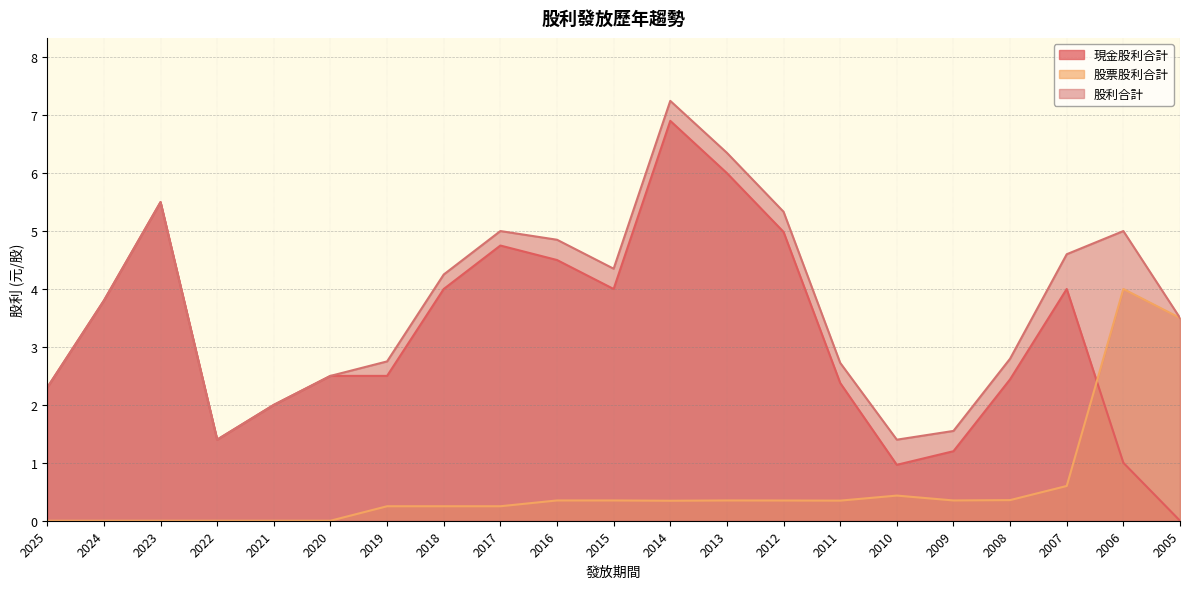

What are all the series names shown in the legend?

現金股利合計, 股票股利合計, 股利合計